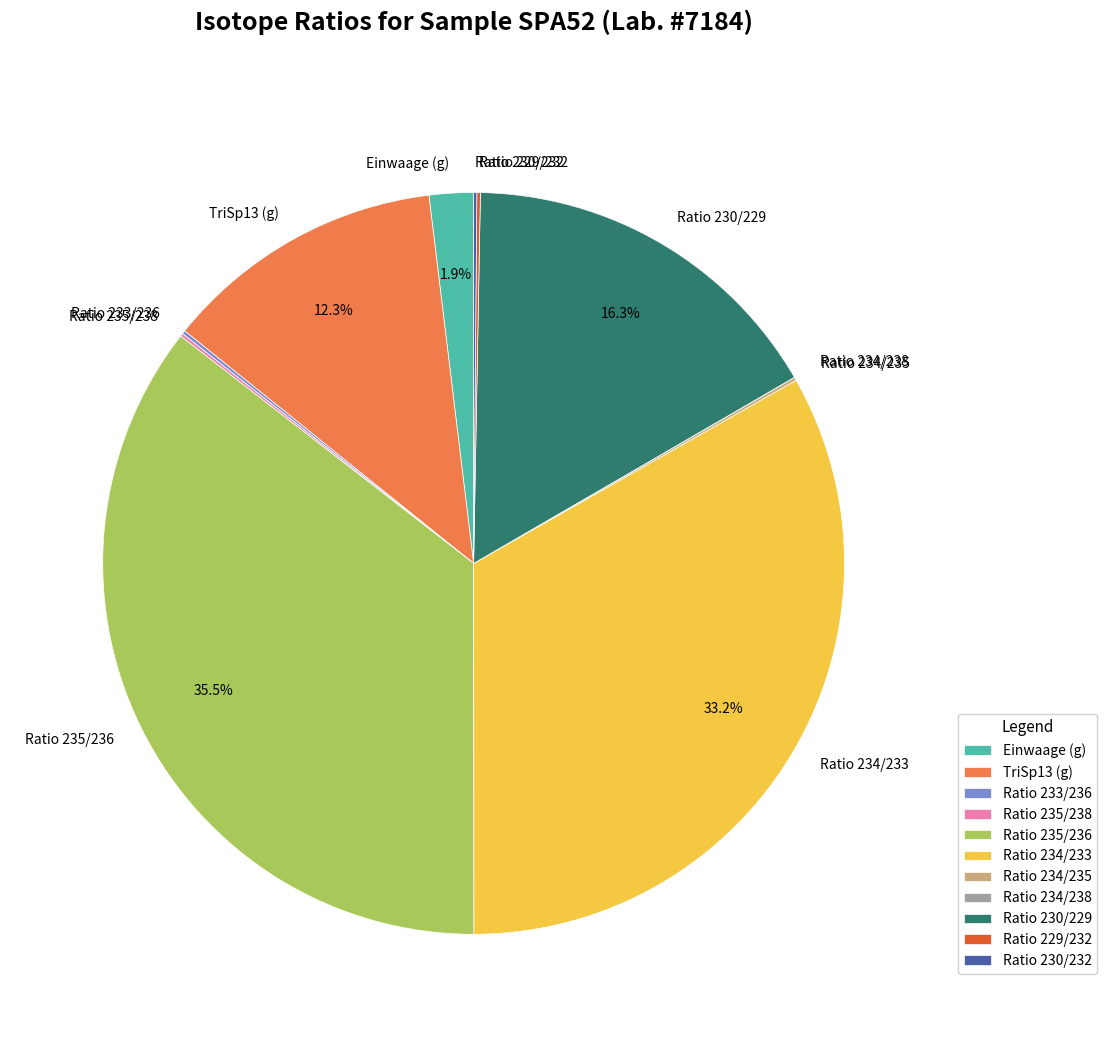

Combined, do Einwaage (g) and Ratio 235/236 account for over 50%?

No